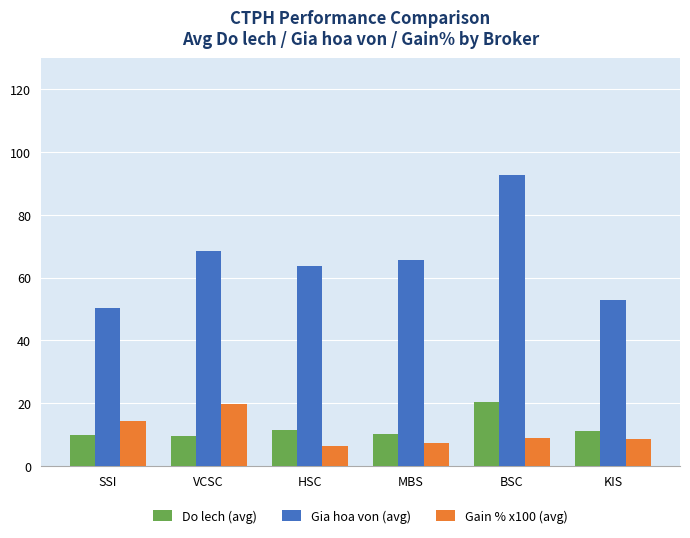

Is it true that Gain % x100 (avg) equals 9.0 at BSC?

True